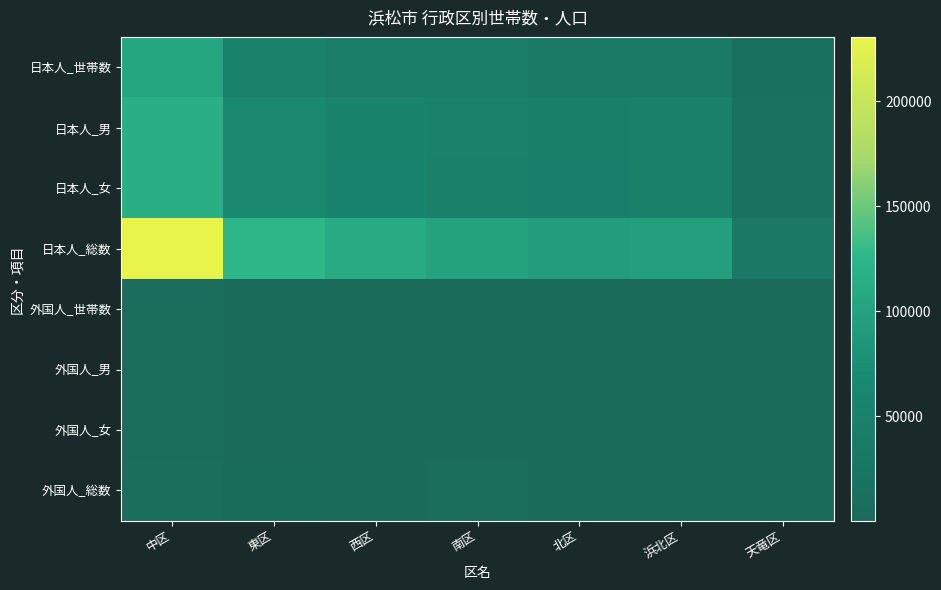

Reading left to right, extract all data points from this chart.

日本人_世帯数: 中区=104997	東区=51487	西区=42231	南区=40660	北区=35006	浜北区=34470	天竜区=12508
日本人_男: 中区=114584	東区=63740	西区=54830	南区=49920	北区=45821	浜北区=48058	天竜区=14548
日本人_女: 中区=115974	東区=63278	西区=55413	南区=49361	北区=46854	浜北区=48366	天竜区=15486
日本人_総数: 中区=230558	東区=127018	西区=110243	南区=99281	北区=92675	浜北区=96424	天竜区=30034
外国人_世帯数: 中区=4110	東区=1304	西区=1039	南区=1686	北区=595	浜北区=800	天竜区=169
外国人_男: 中区=4248	東区=1482	西区=1172	南区=1976	北区=619	浜北区=906	天竜区=131
外国人_女: 中区=4622	東区=1585	西区=1164	南区=1936	北区=699	浜北区=942	天竜区=178
外国人_総数: 中区=8870	東区=3067	西区=2336	南区=3912	北区=1318	浜北区=1848	天竜区=309